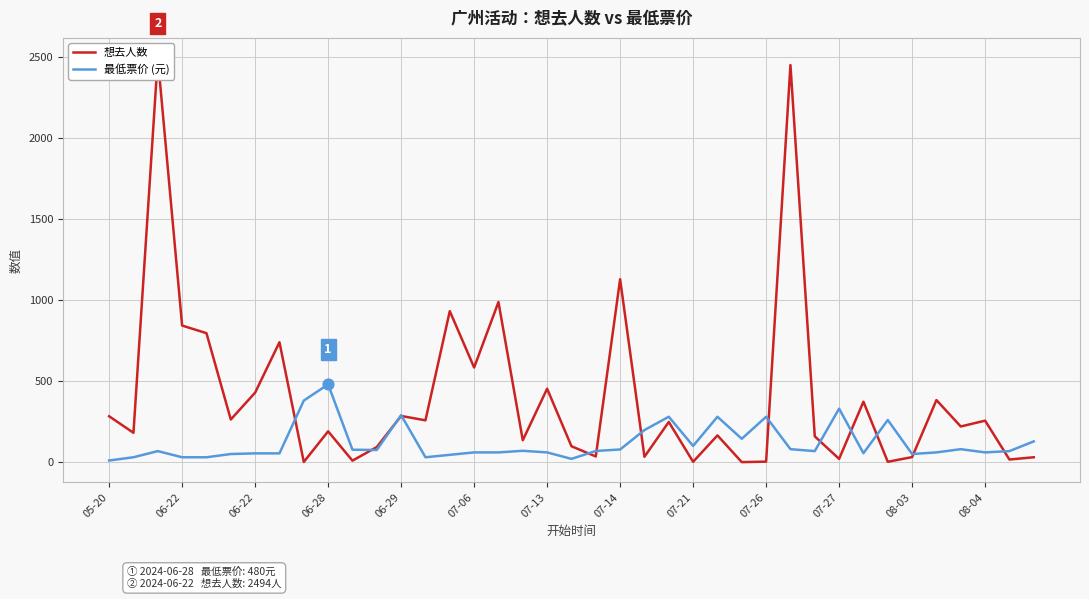

Which series contains the highest Y value?

想去人数